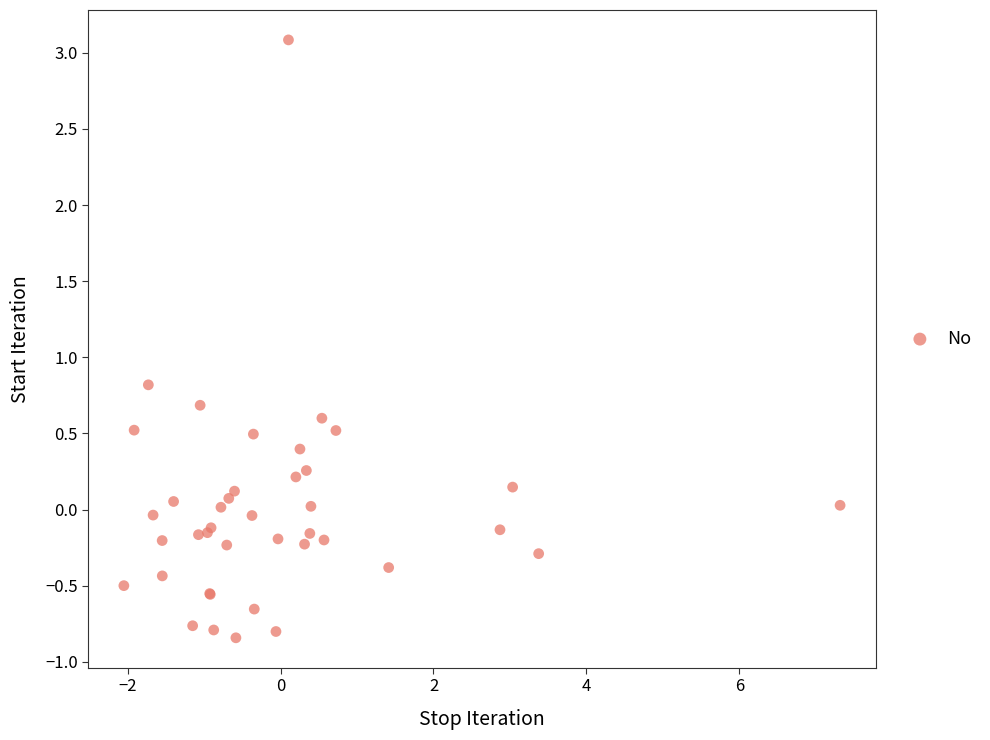

What Y value in the scatter plot is closest to 1?

0.8